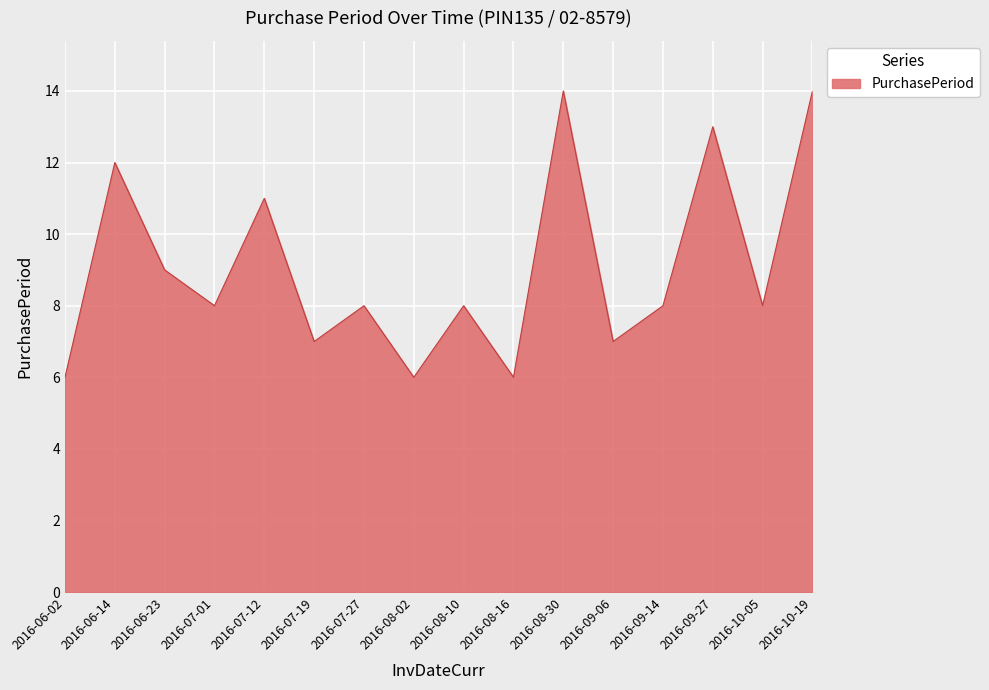

What position from the left is 2016-06-23?

3